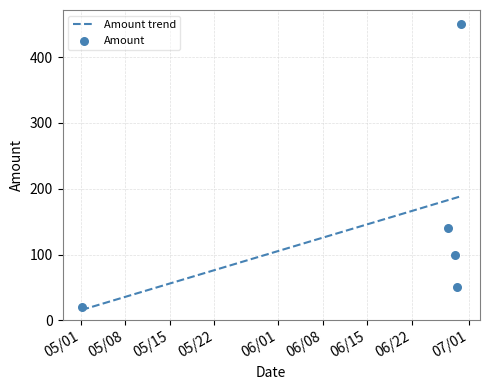

What is the maximum value for Amount trend?

188.7